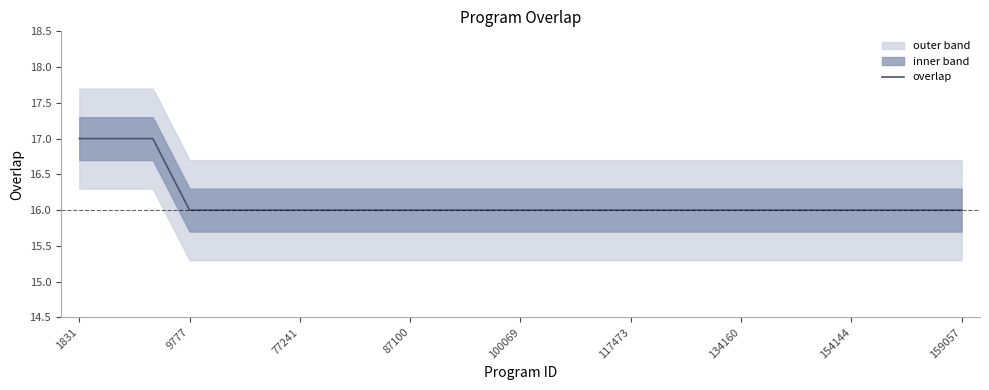

How many data points does each series have?

25